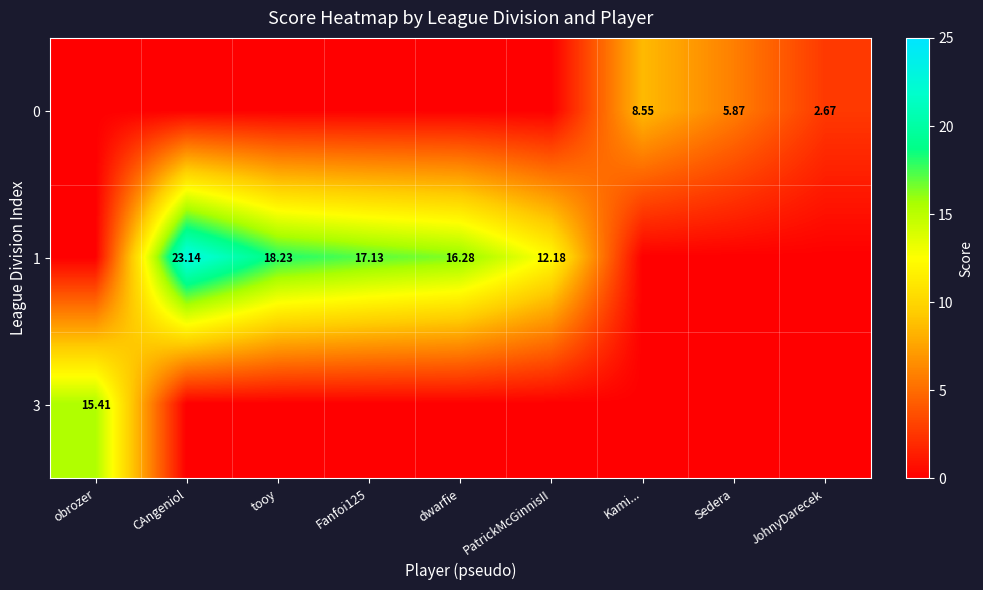

Which category has the lowest value in the 1 series?

obrozer